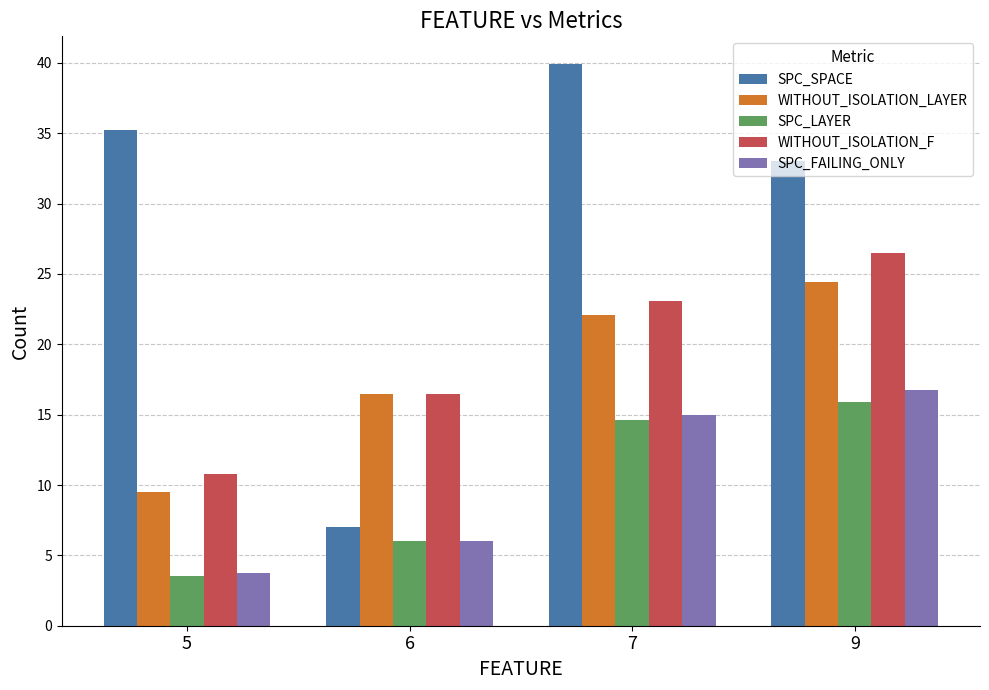

What is the difference between the maximum and minimum values in the WITHOUT_ISOLATION_LAYER series?

14.9